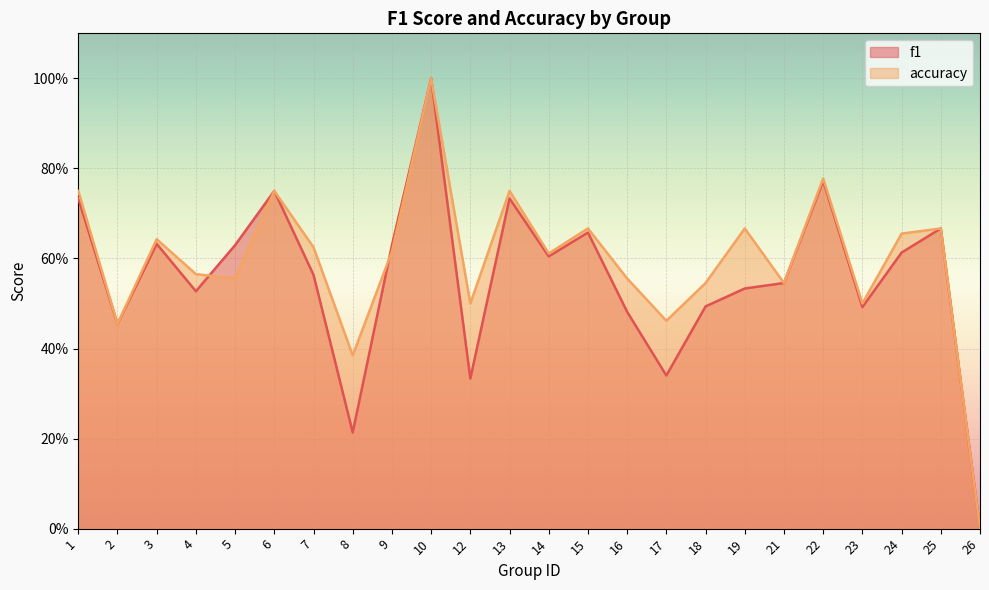

What is the difference between the highest and lowest values at 18?

0.1